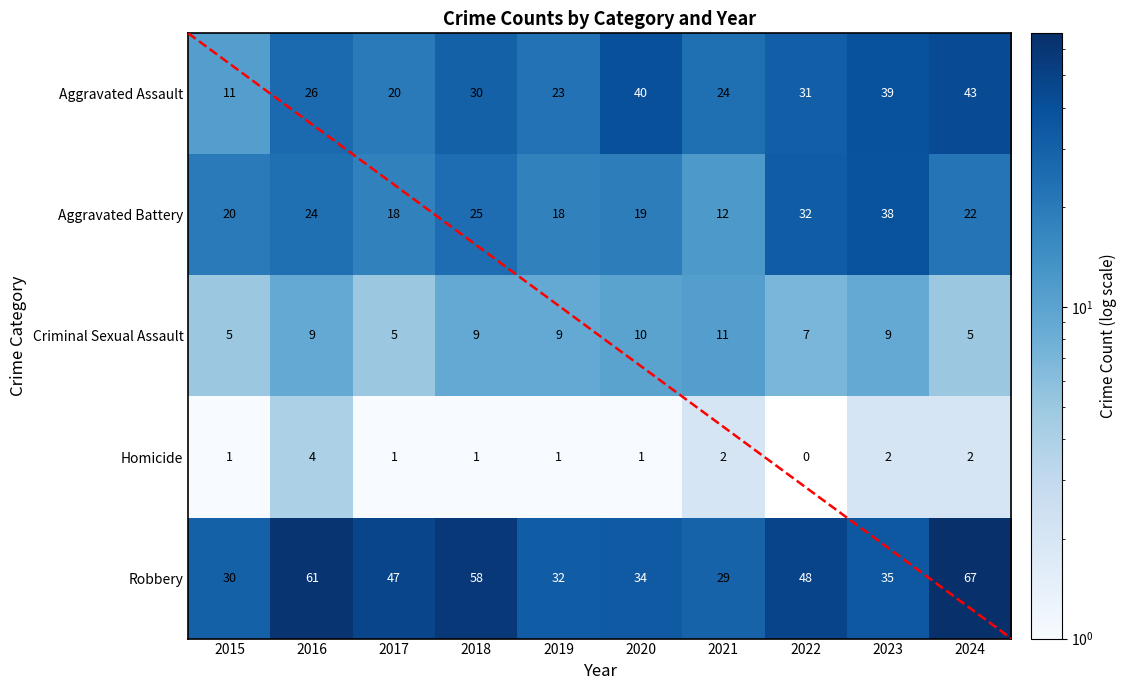

What is the difference between the Robbery values at 2022 and 2023?

13